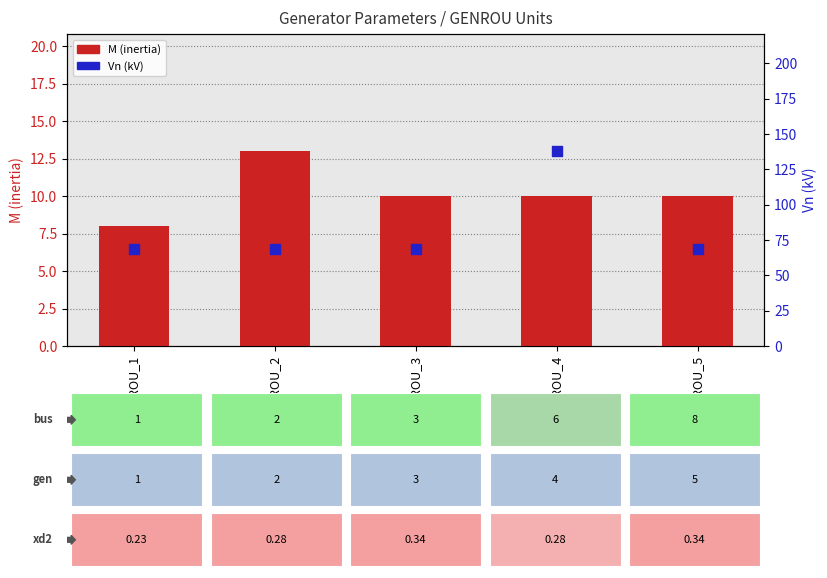

What are all the series names shown in the legend?

M (inertia), Vn (kV)